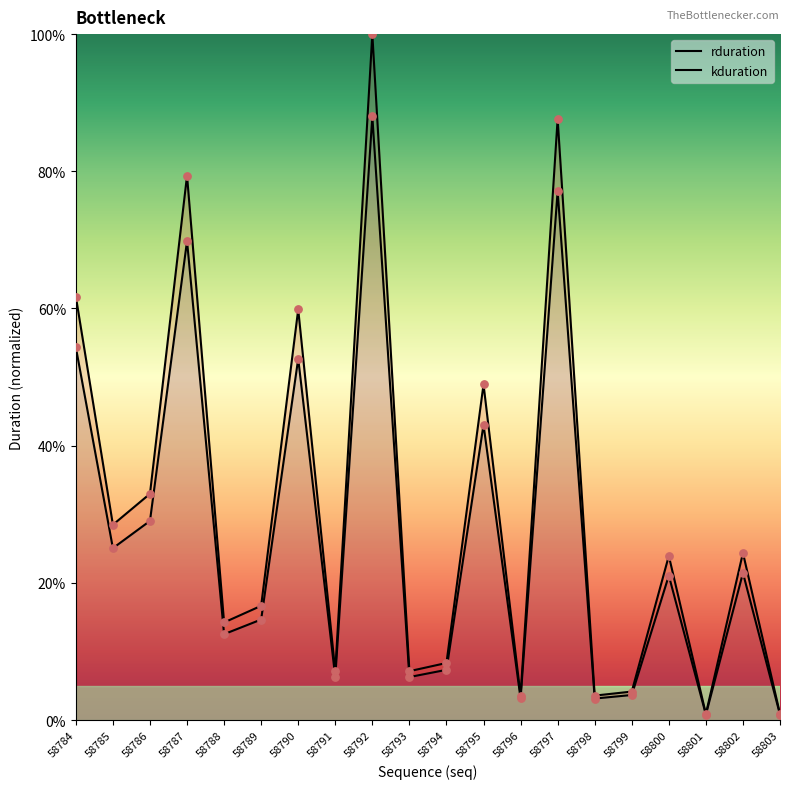

Which series has the largest total across all categories?

rduration